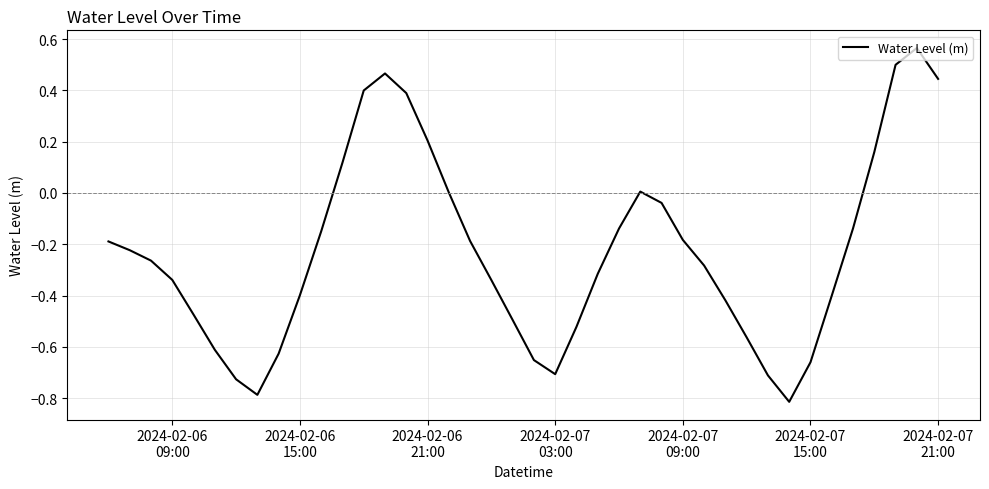

What is the smallest value displayed?

-0.8